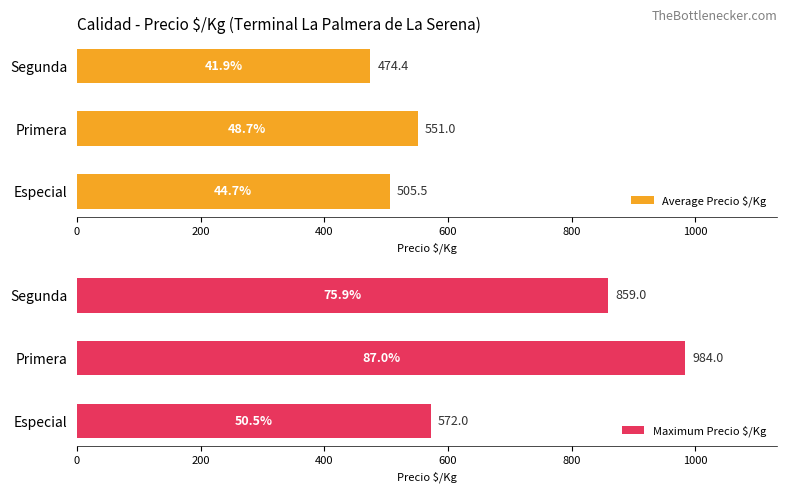

The value of Average Precio $/Kg at Especial is 505.5. True or false?

True